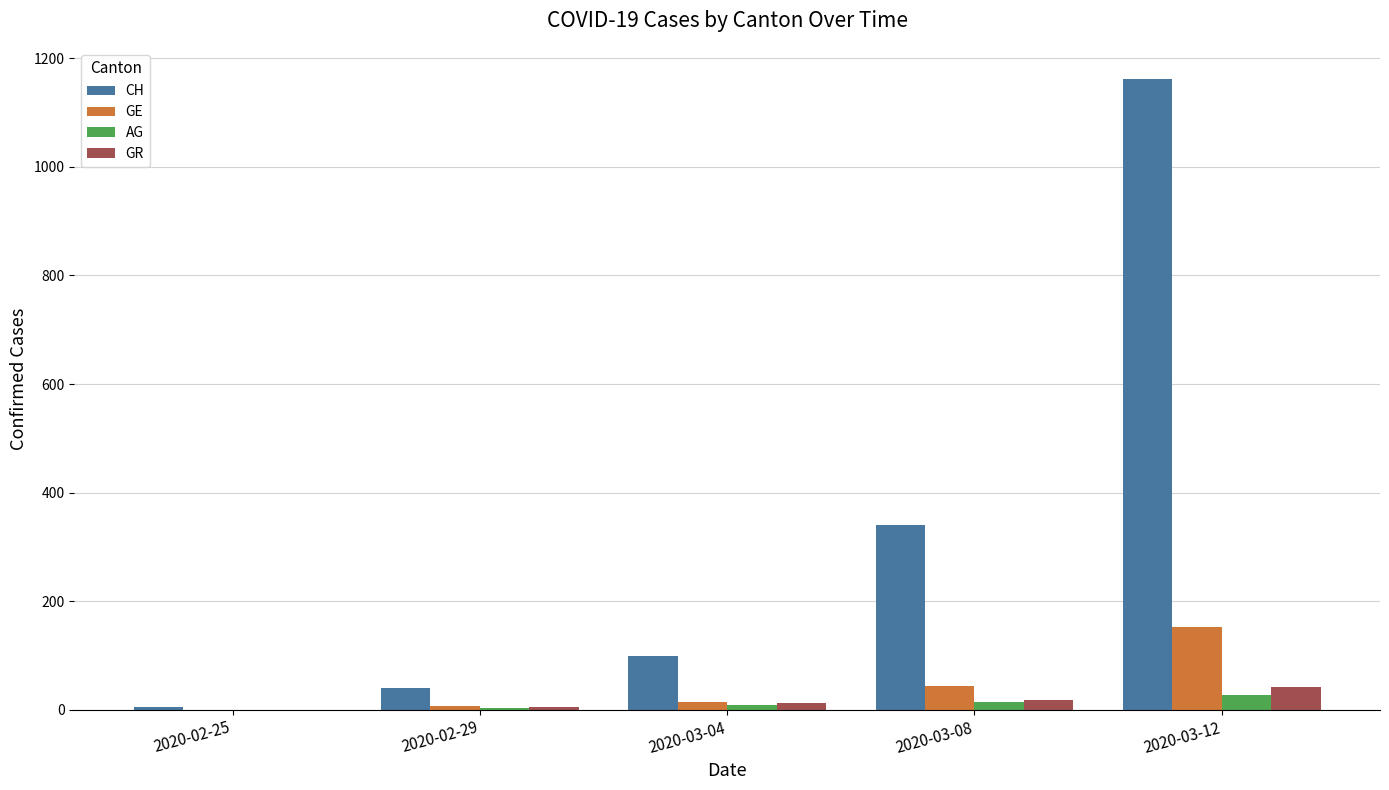

Where is CH nearest to the value 583?

2020-03-08